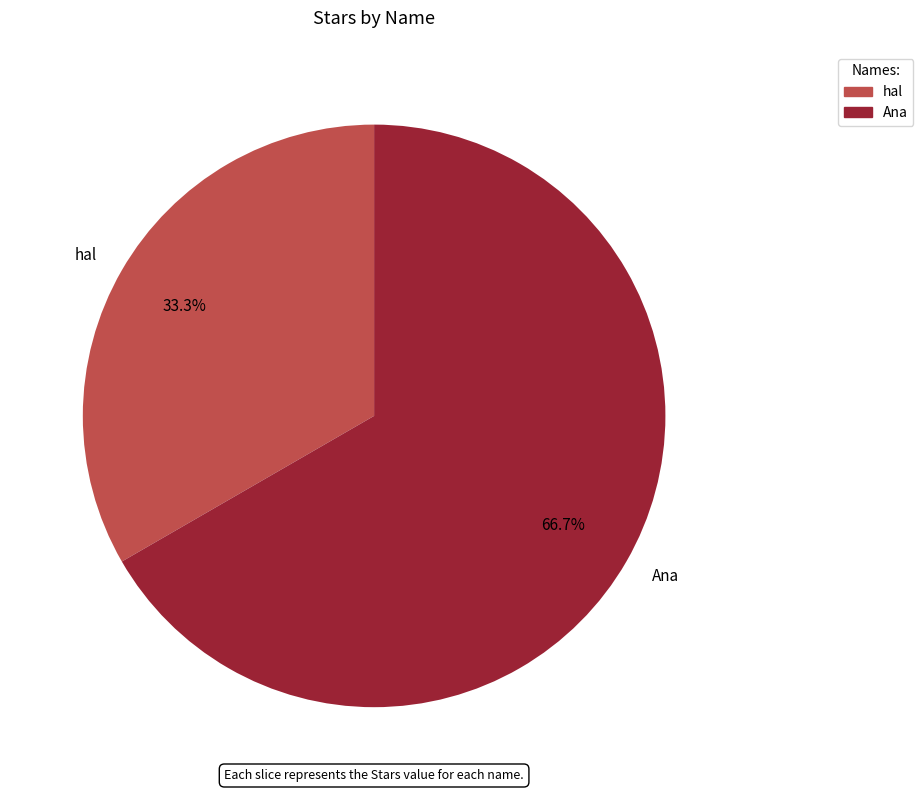

The hal slice represents 33% of the pie. True or false?

True